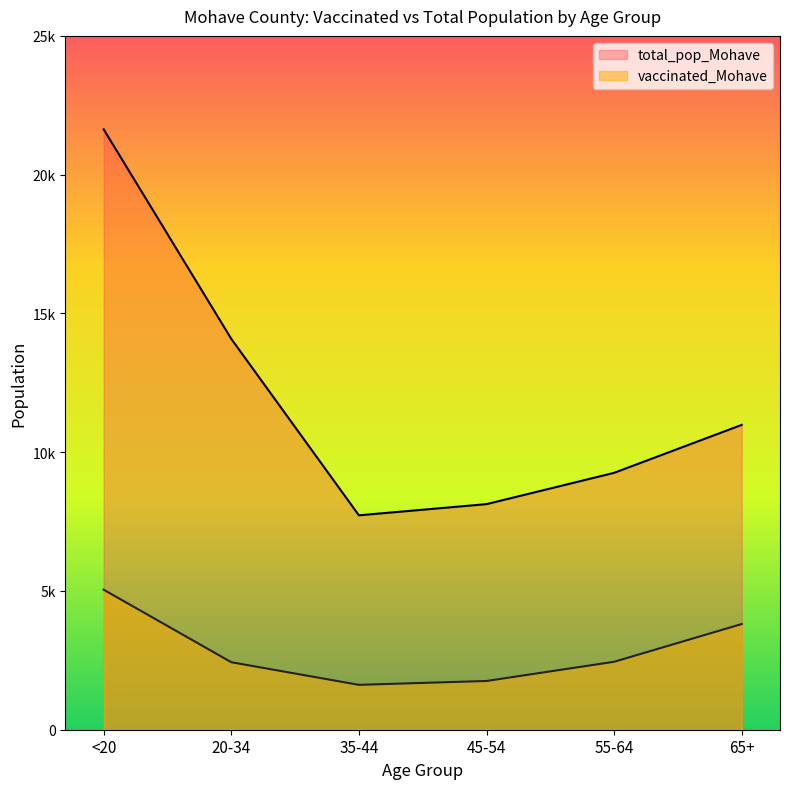

Between 20-34 and <20, which is larger?

<20